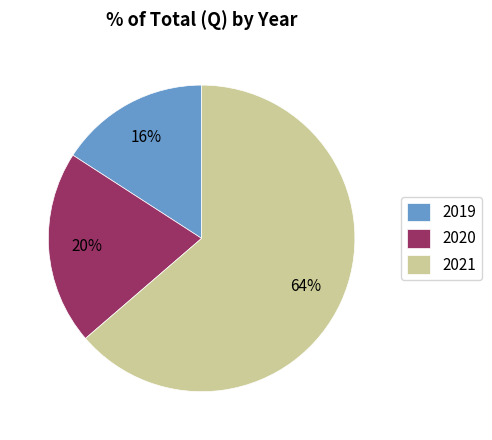

To the nearest percent, what is the difference between the largest and smallest slice percentages?

48%